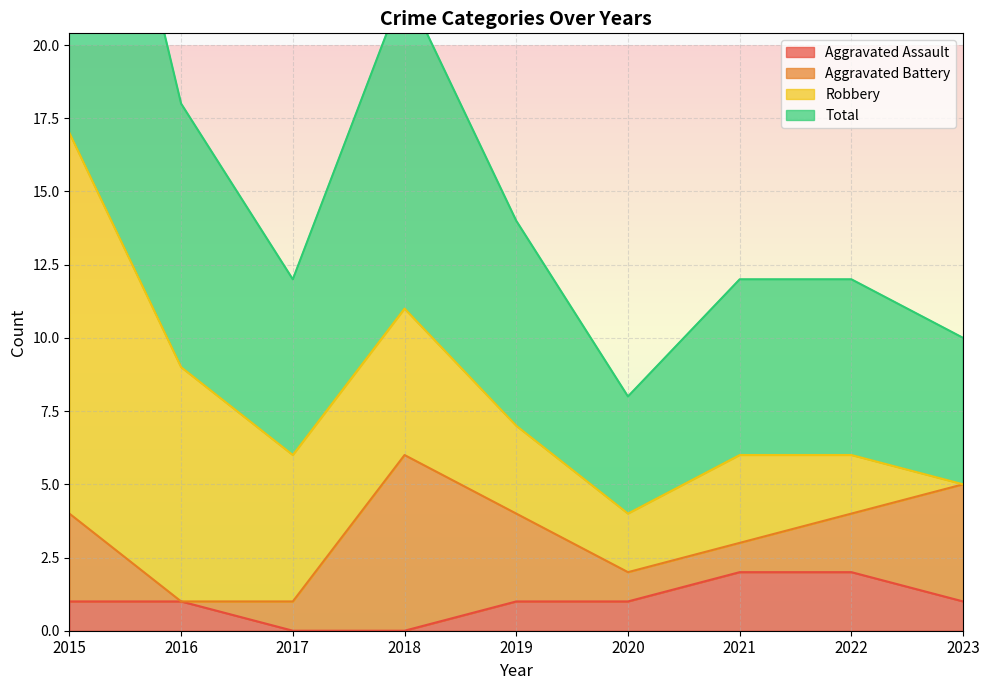

What is the value of the Total point at the 3rd from the left?

6